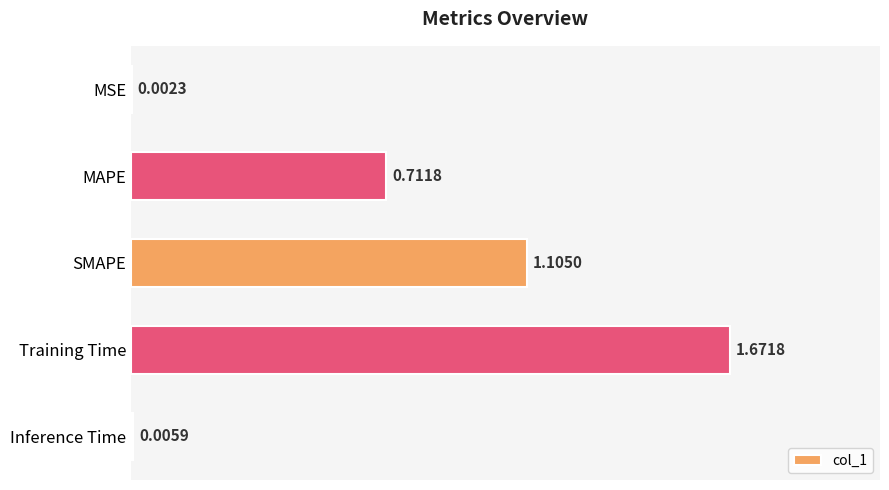

At which label is the value closest to 0?

MSE